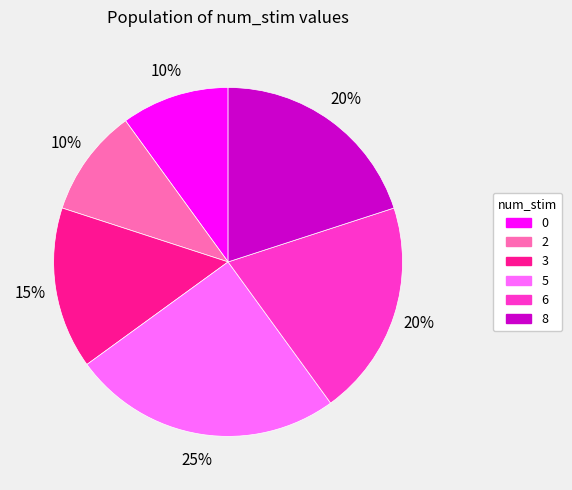

Does 2 account for over 50% of the chart?

No